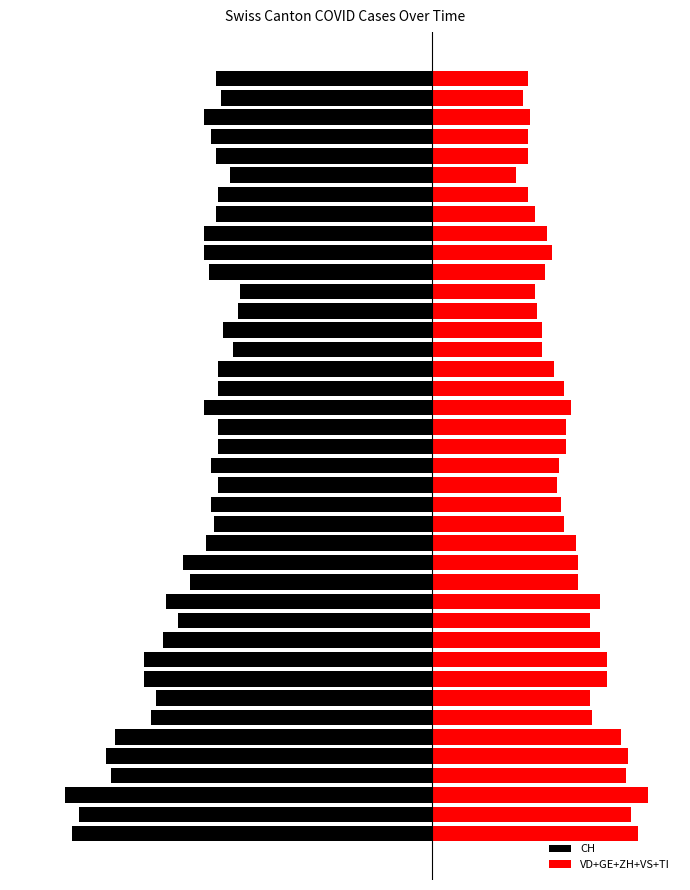

What is the spread (max minus min) of values at 31?

143